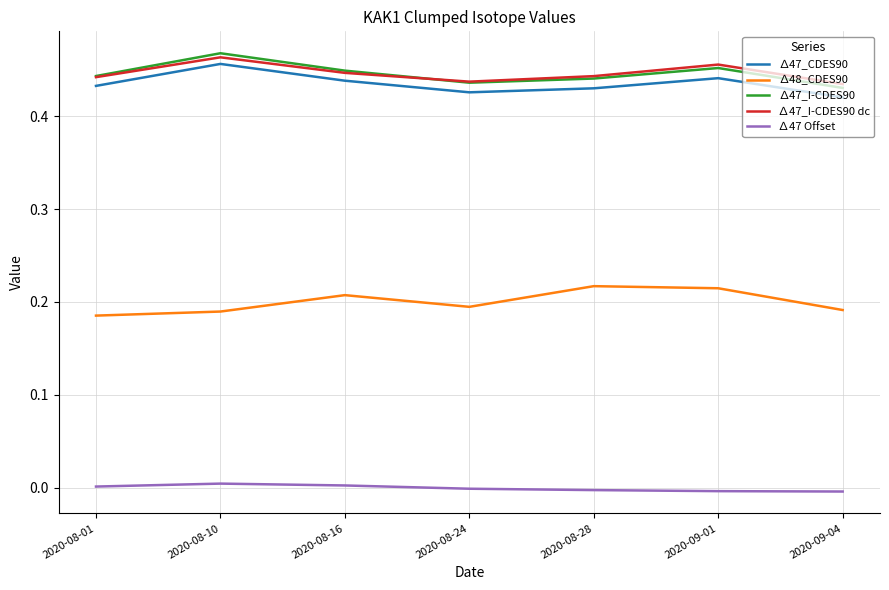

The value of ∆47_CDES90 at 2020-08-10 is 0.8. True or false?

False